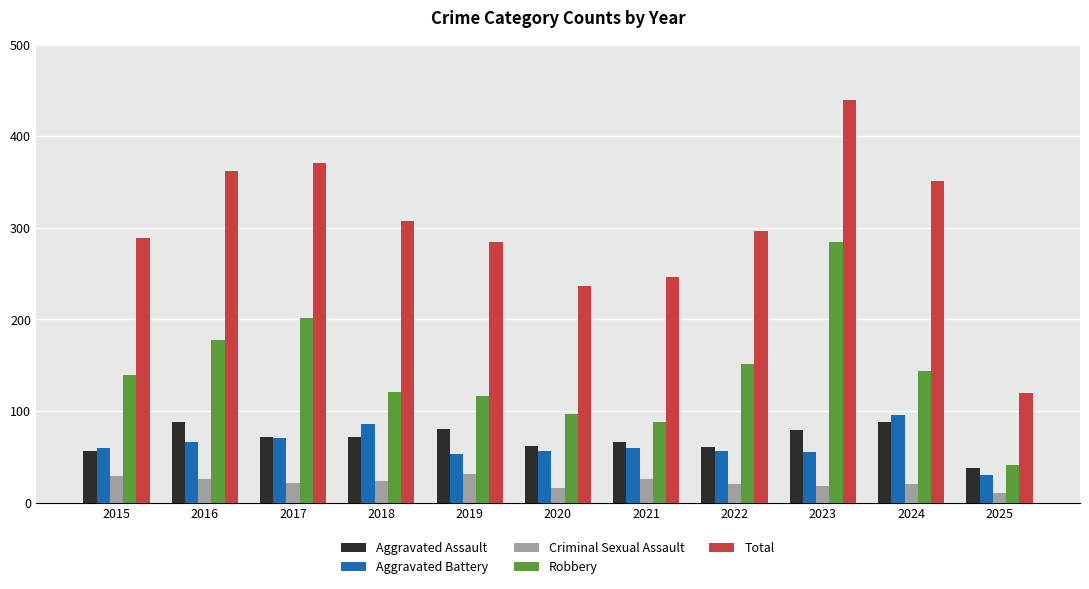

Where is Total nearest to the value 279?

2019